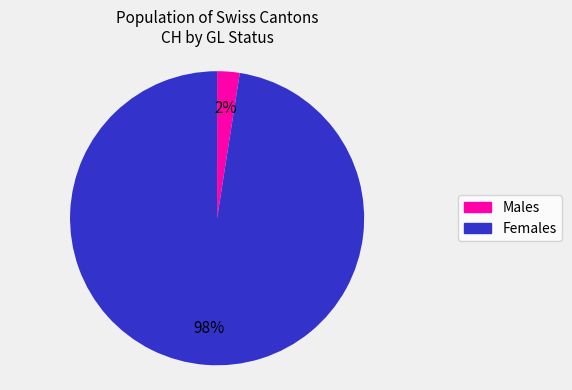

How many segments does this pie chart have?

2